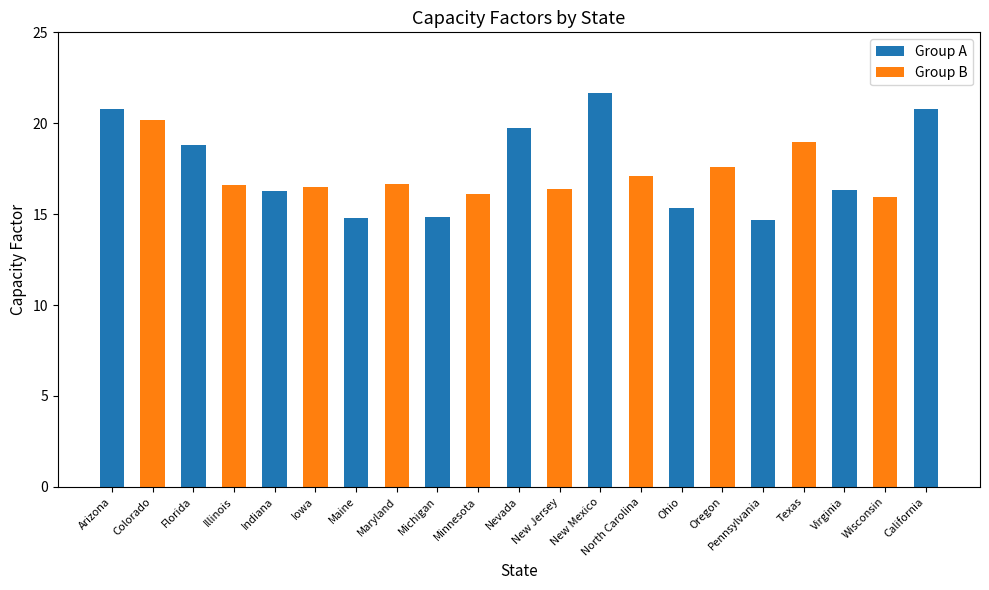

What is the difference between the values at Ohio and Nevada?

4.4